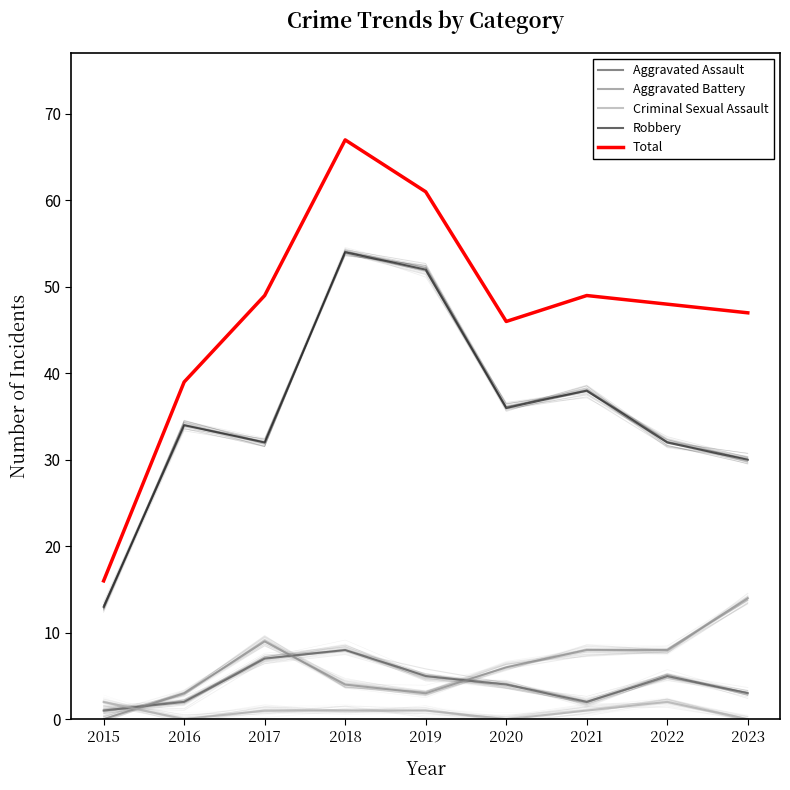

What is the difference between the highest and lowest values at 2021?

48